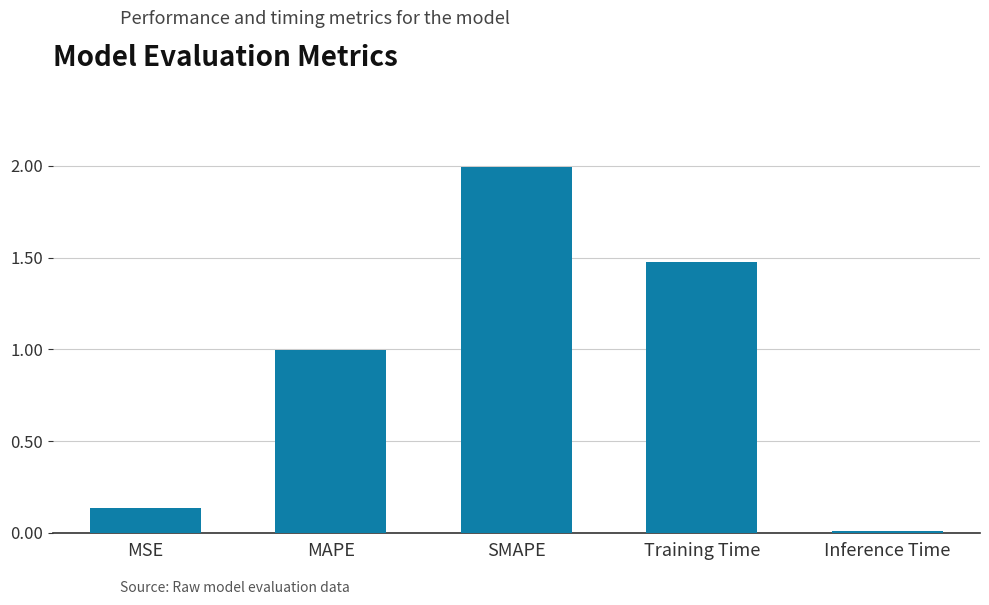

The chart shows a value of 2.0 at SMAPE. True or false?

True